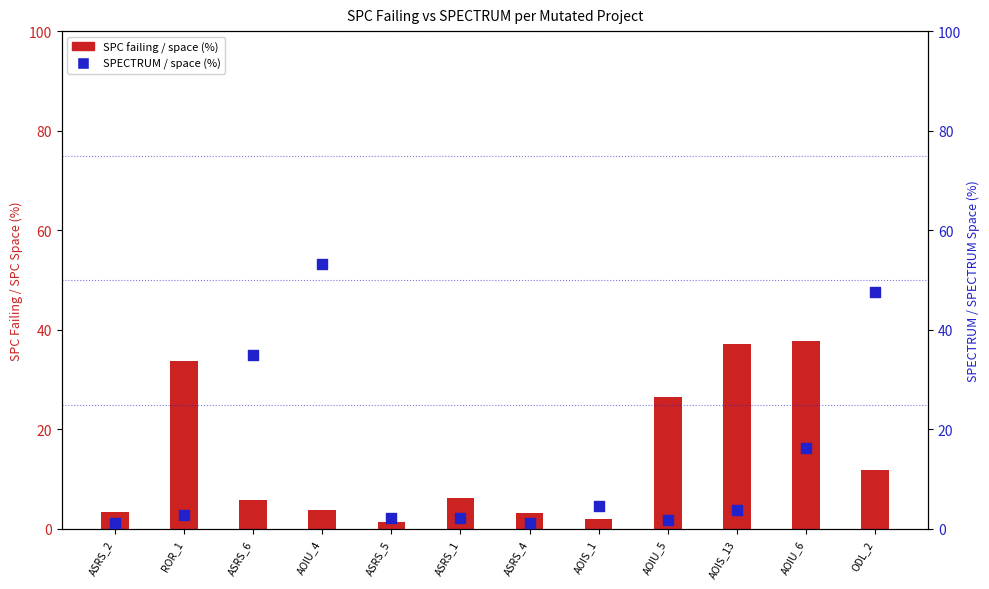

Which series reaches the maximum Y coordinate?

SPECTRUM / space (%)